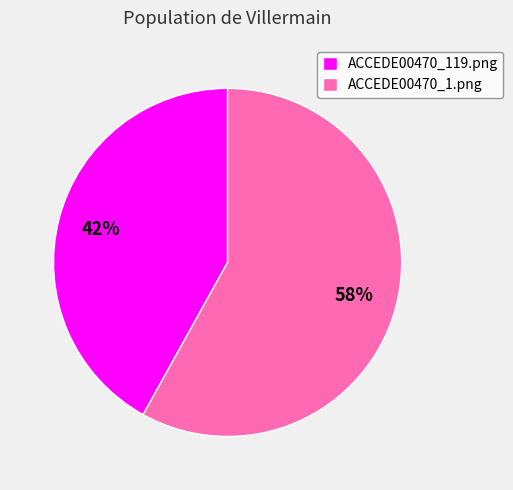

To the nearest percent, what is the average slice percentage?

50%